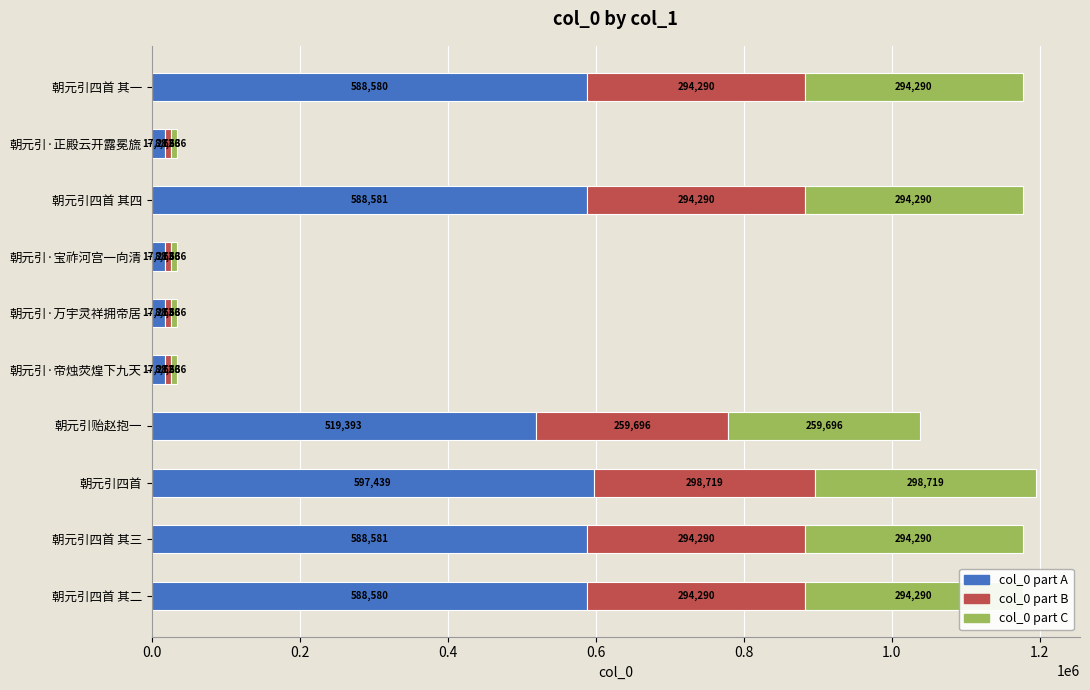

Which category has the highest value in the col_0 part A series?

朝元引四首